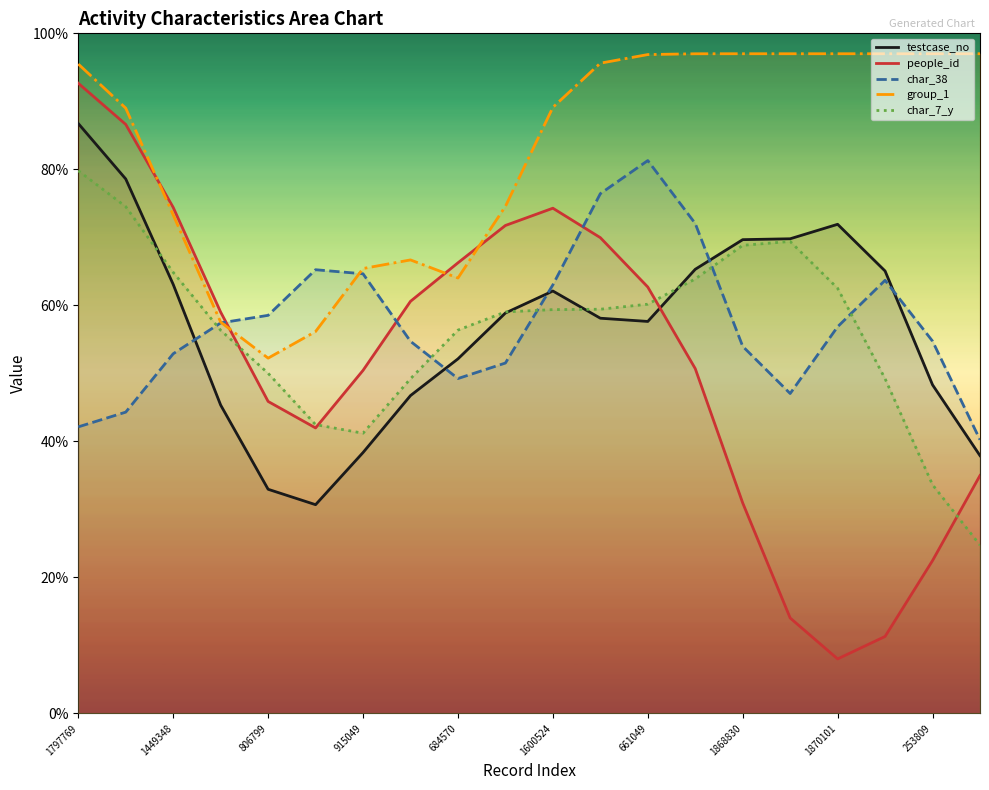

True or false: testcase_no and group_1 cross at least once.

False